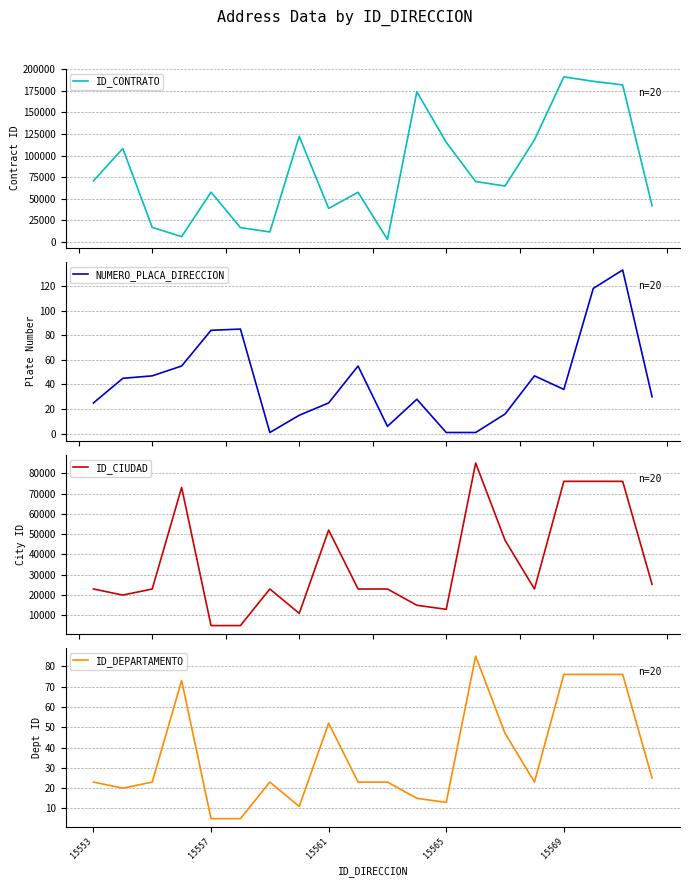

What is the lowest value of the ID_CIUDAD series?

5001